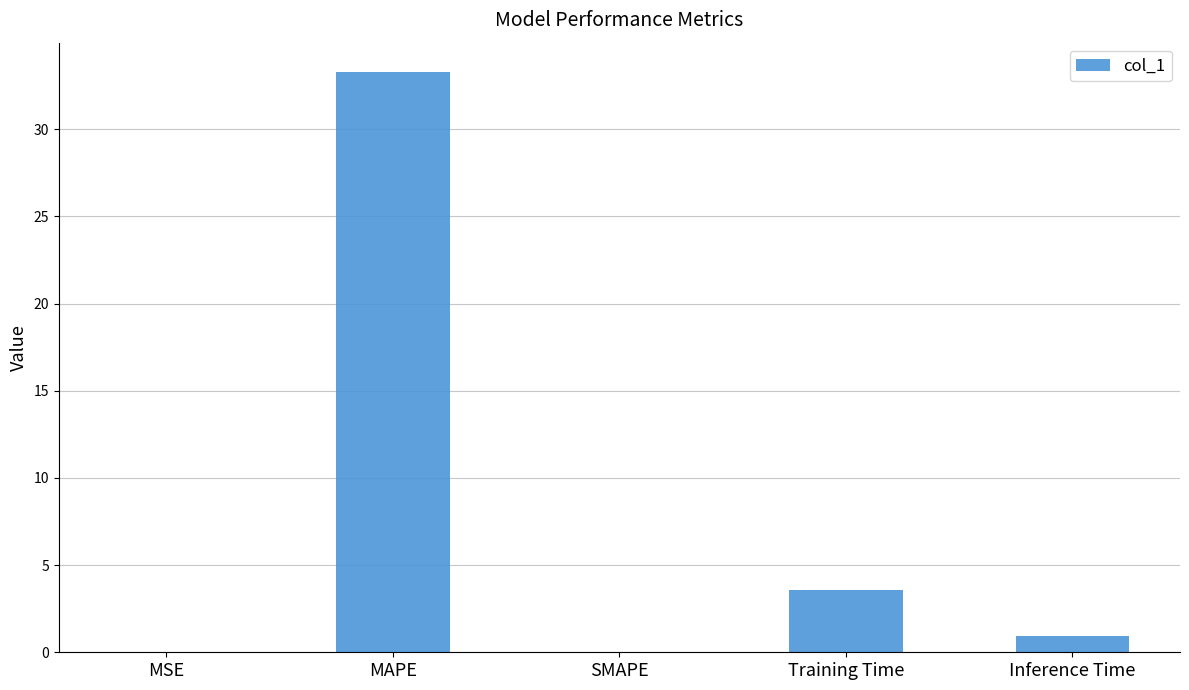

What is the sum of all values?

37.8